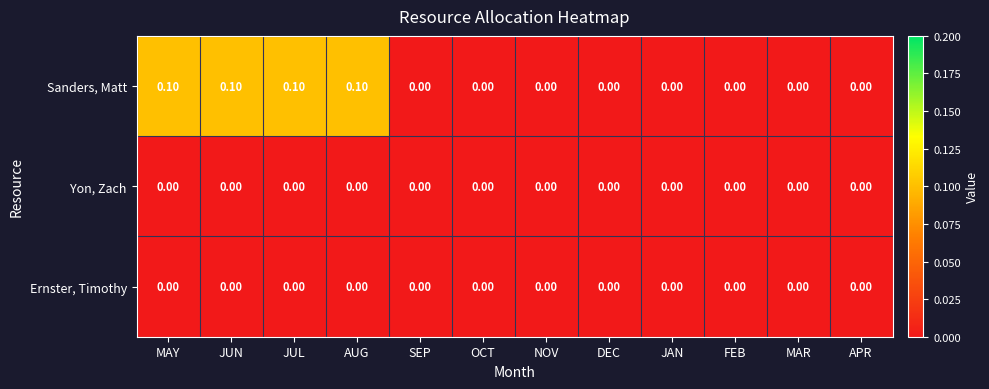

How many series are shown in this chart?

3